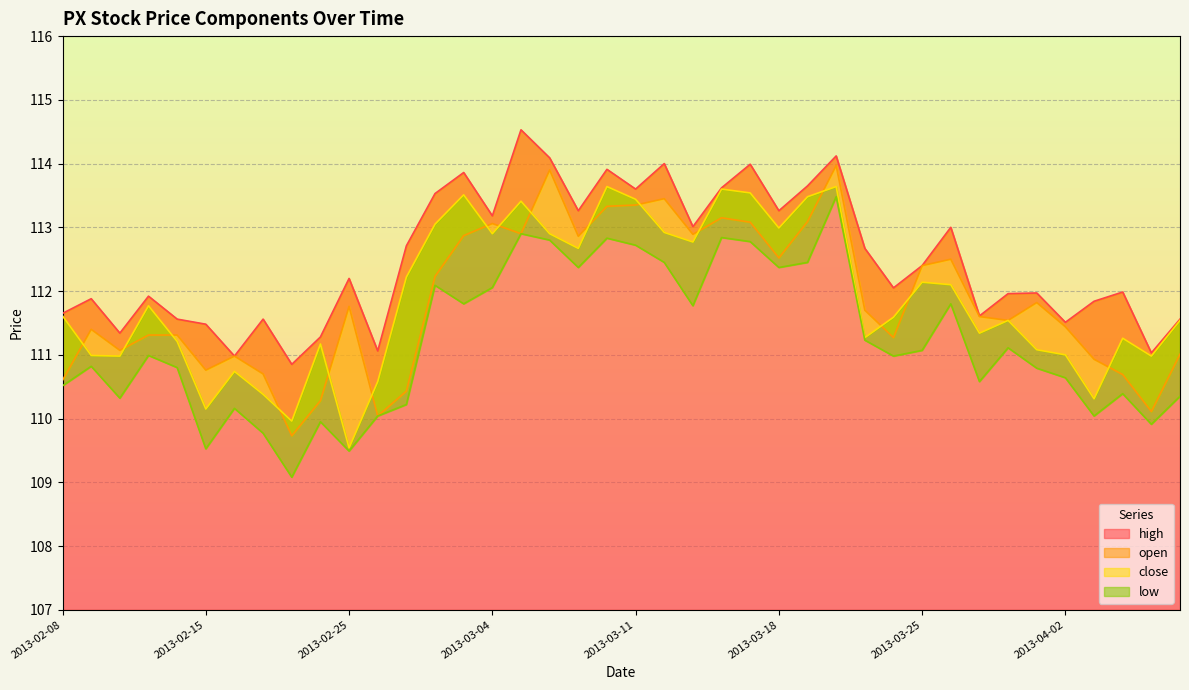

Is the value of open at 2013-02-08 greater than the value of high at 2013-03-11?

No